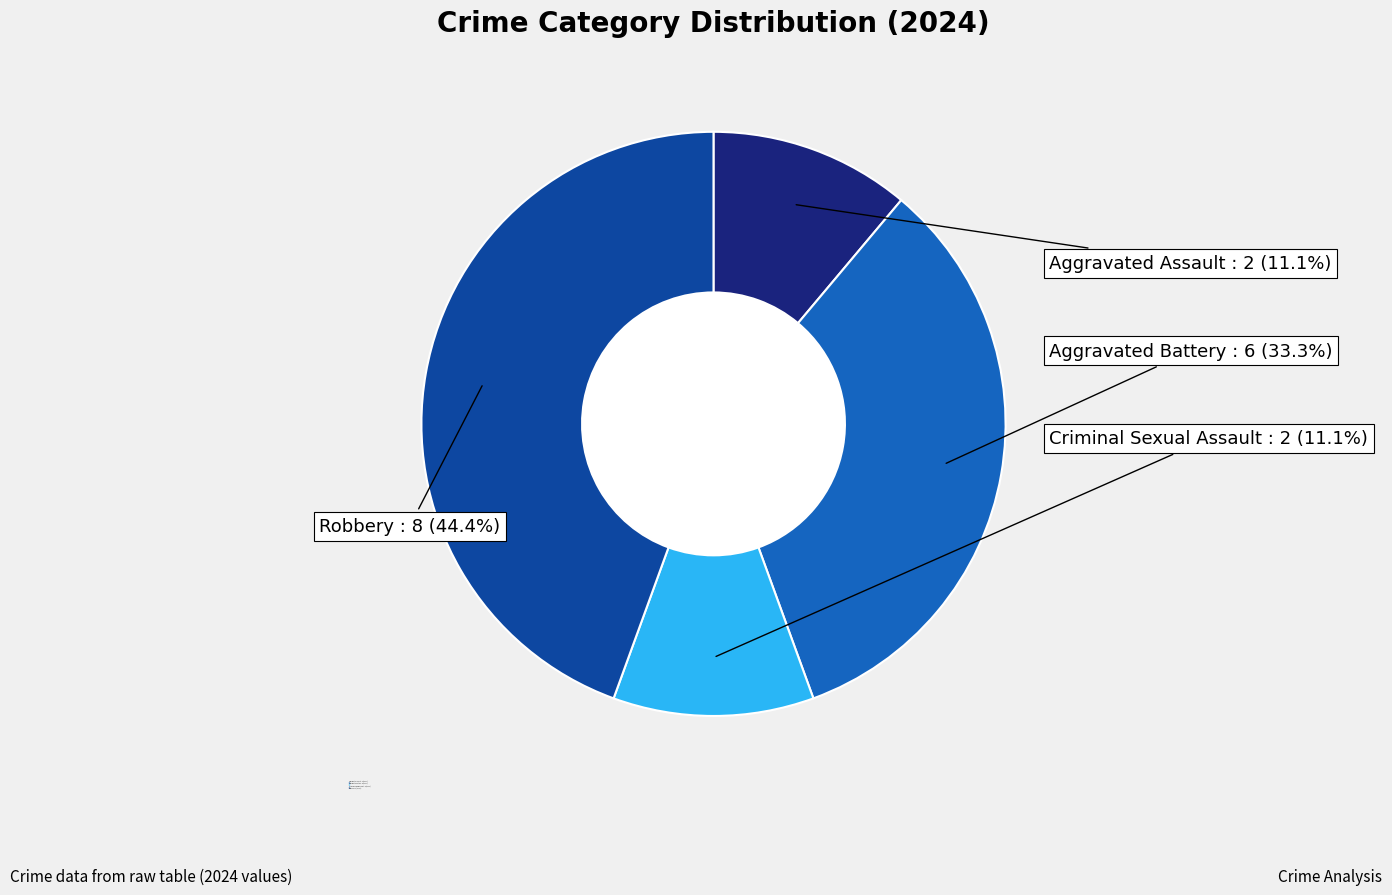

What is the largest slice in the pie chart?

Robbery